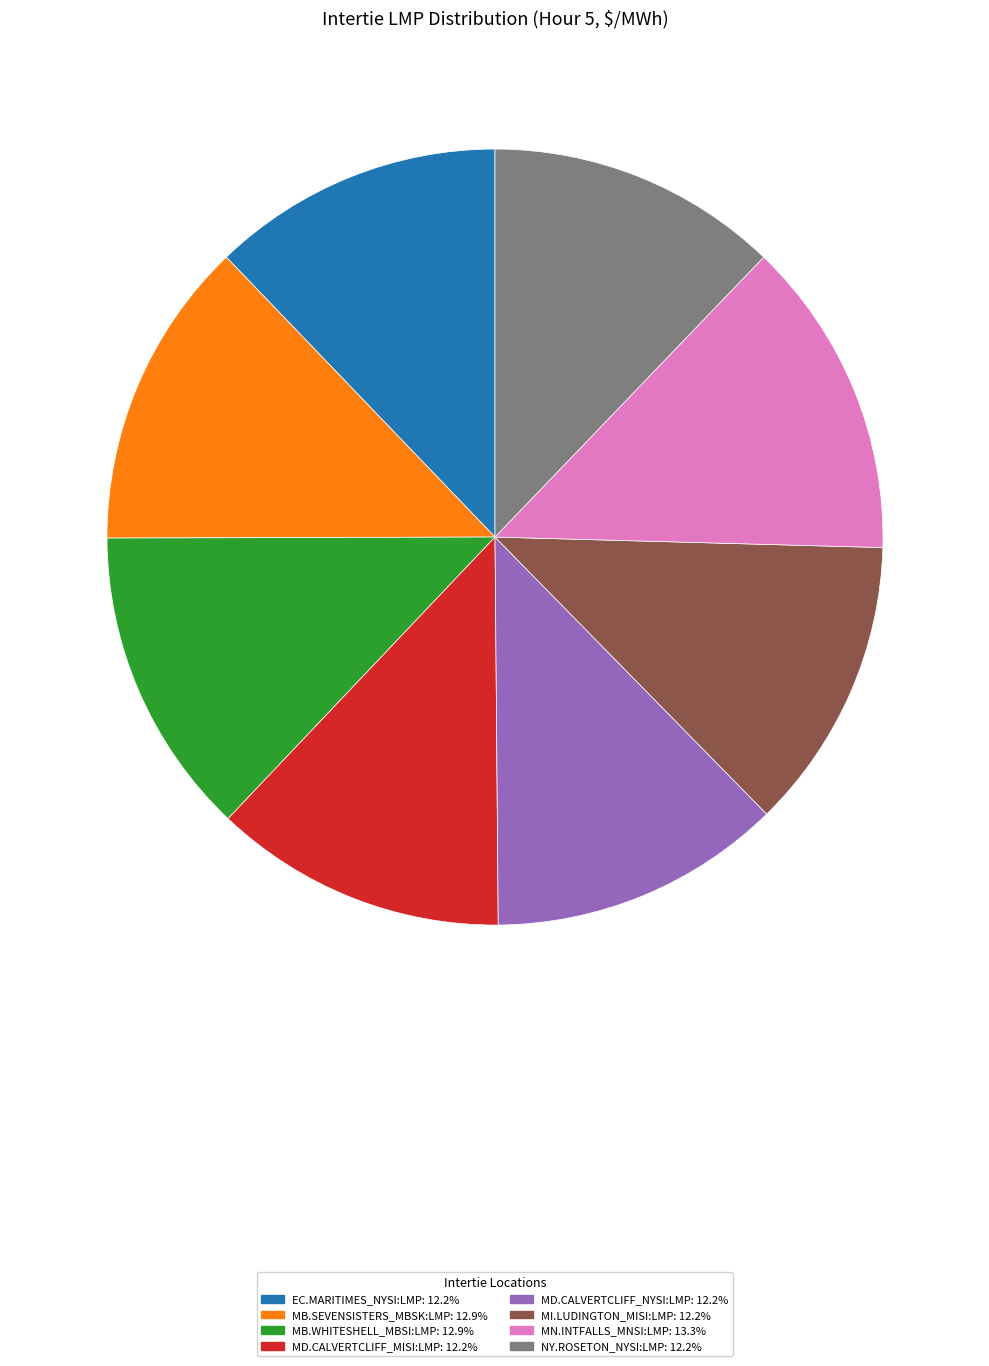

Is the sum of MN.INTFALLS_MNSI:LMP and NY.ROSETON_NYSI:LMP greater than half?

No